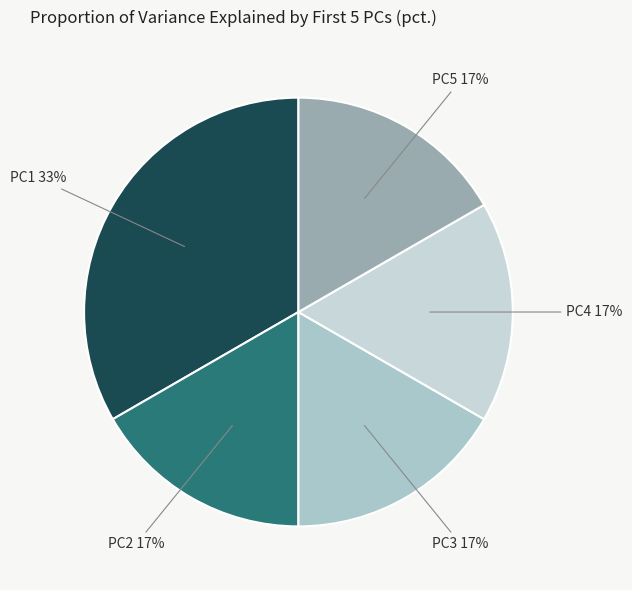

The PC4 slice represents 17% of the pie. True or false?

True